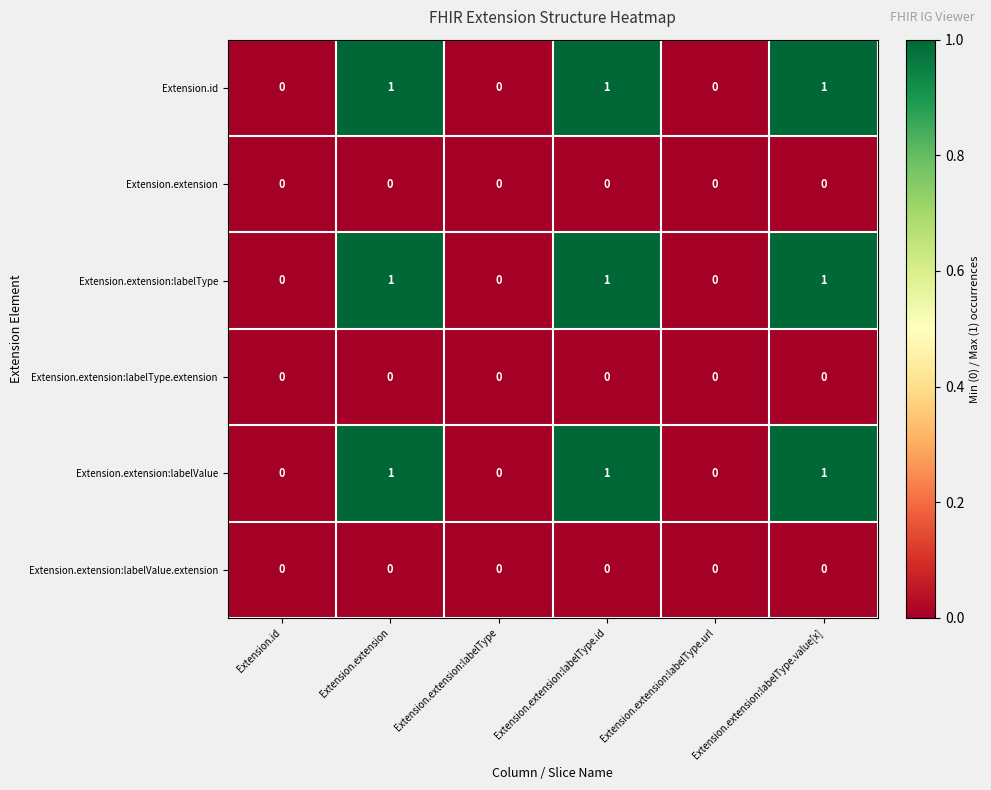

The value of Extension.extension:labelType.extension at Extension.extension:labelType.url is 0. True or false?

True